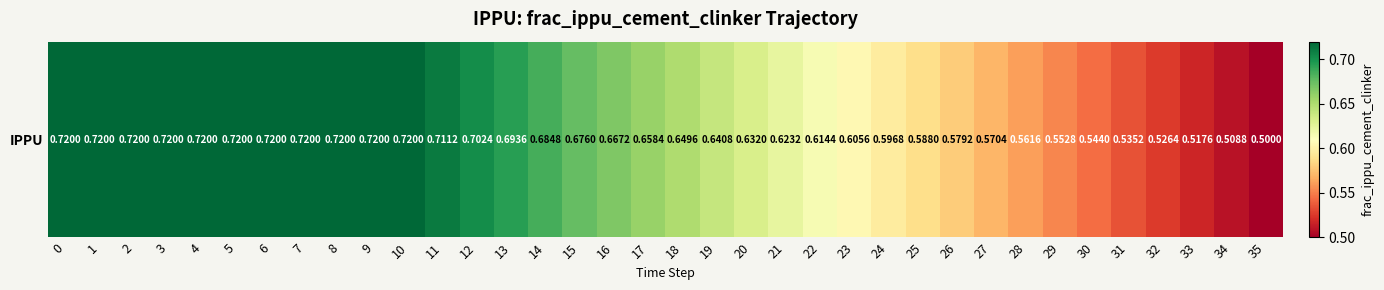

Where is the data nearest to the value 0?

35